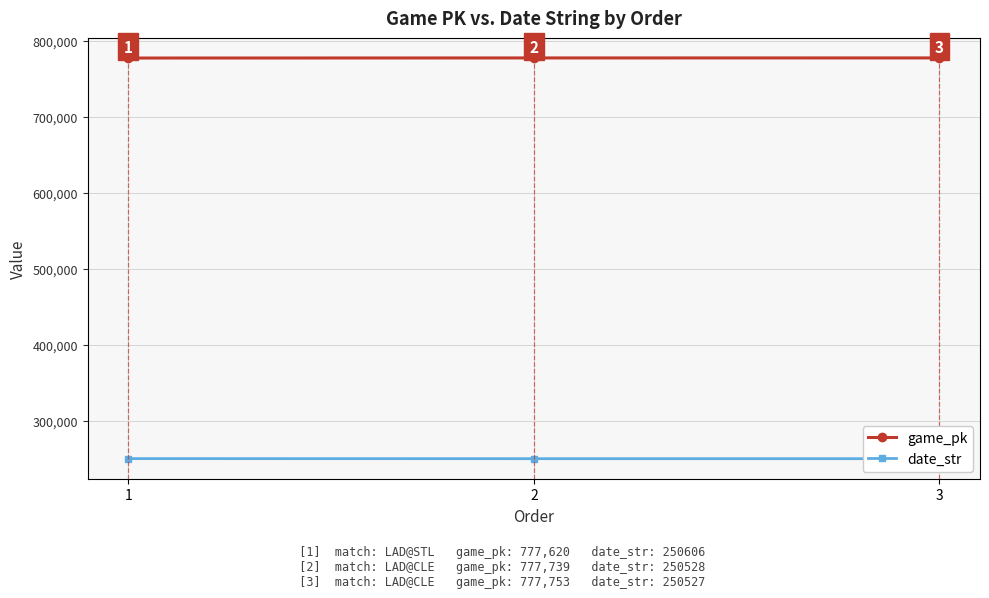

Which has a higher value, 2 or 1?

2